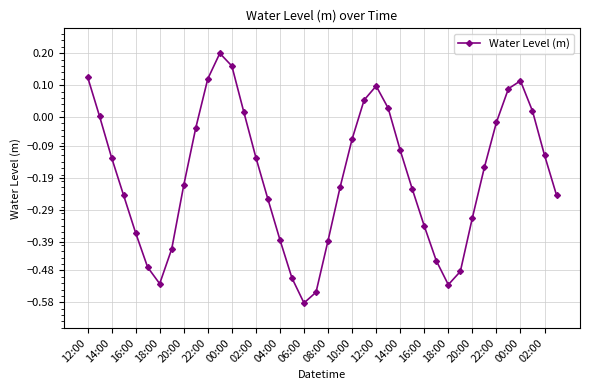

How many interior local valleys (lower than both neighbors) does the data have?

3